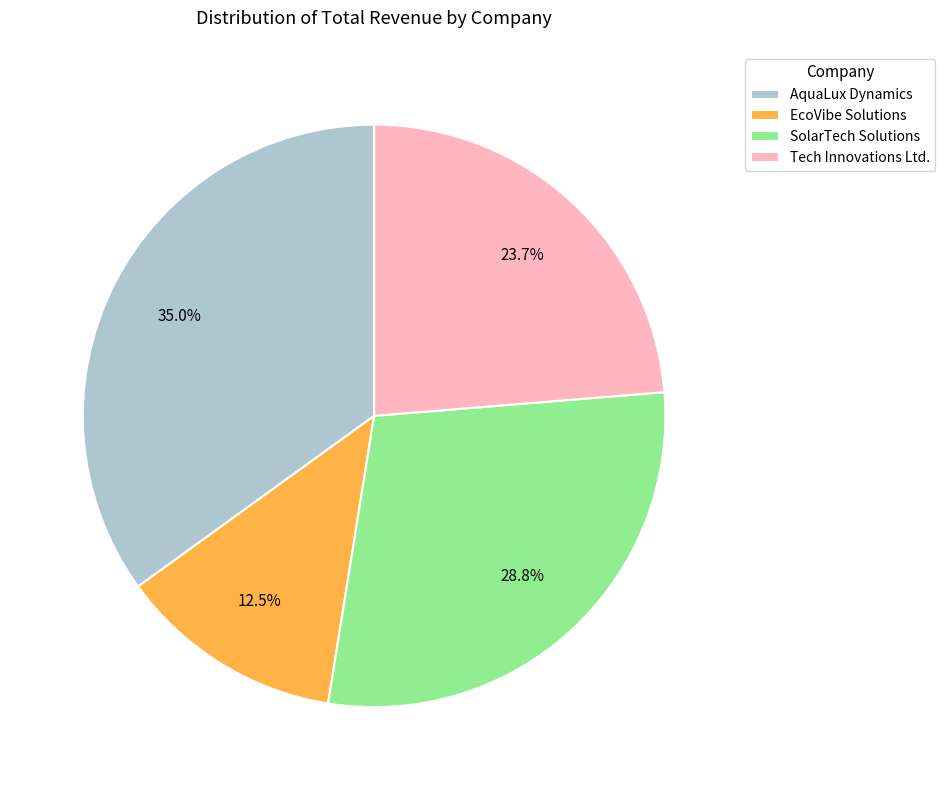

To the nearest percent, what is the average slice percentage?

25%